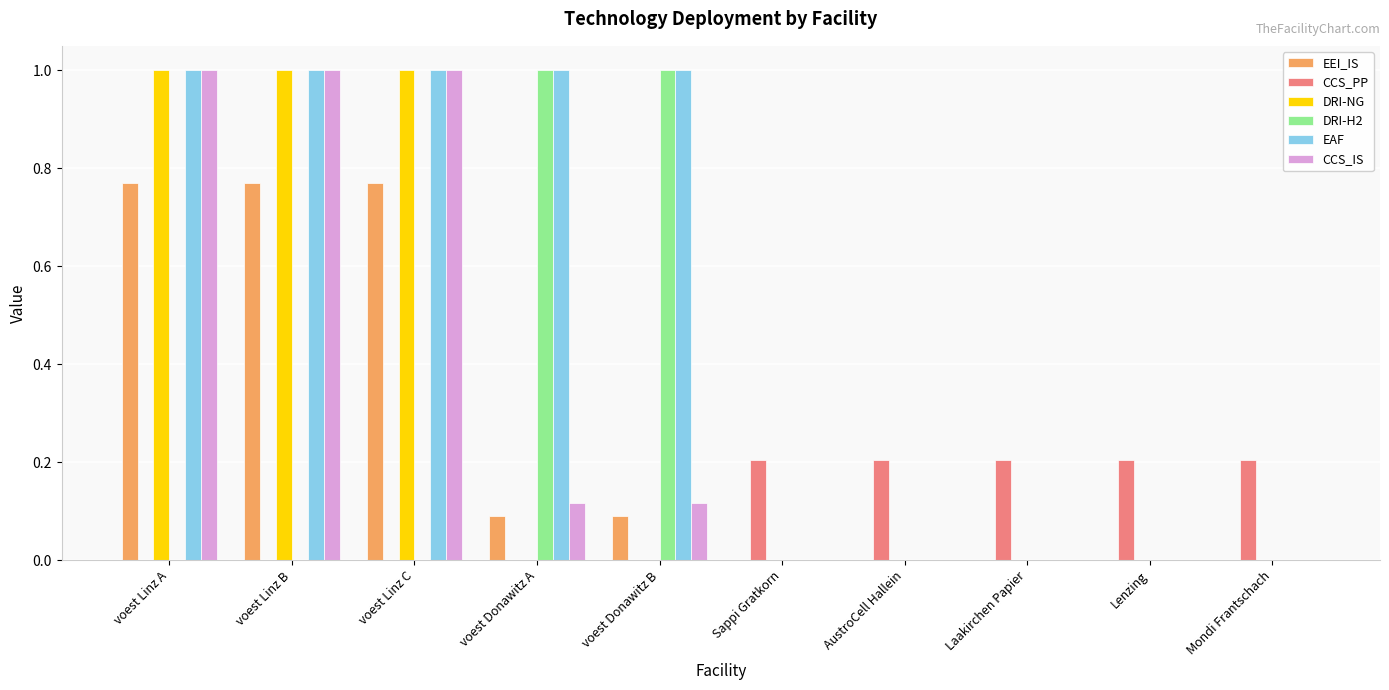

How many data points does each series have?

10